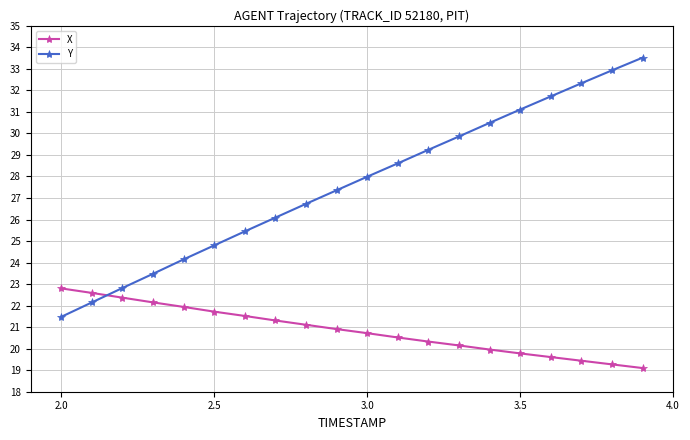

List the series in order of their overall mean, lowest first.

X, Y